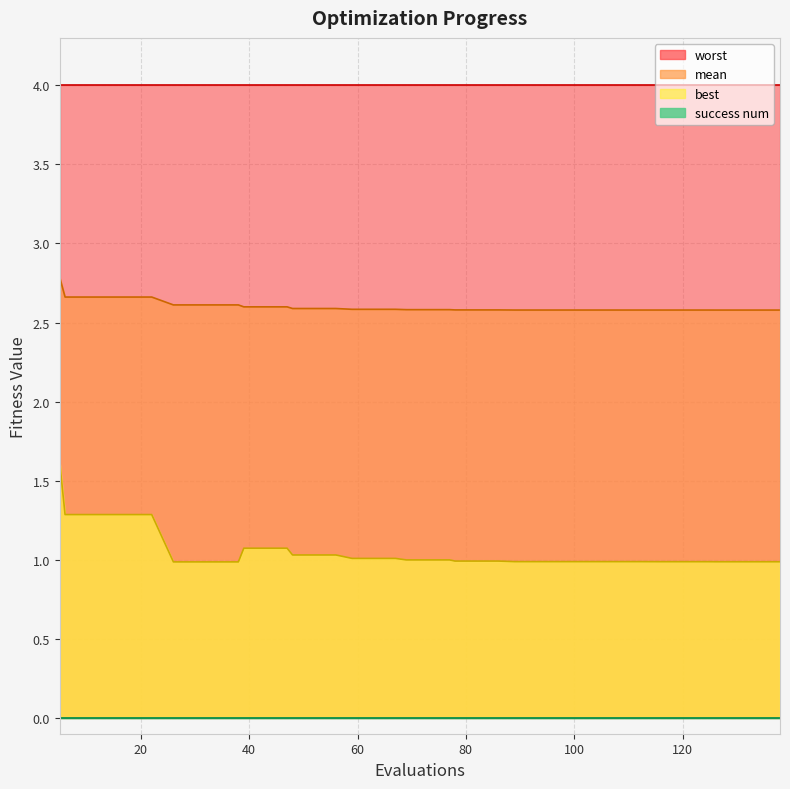

True or false: best and mean cross at least once.

False